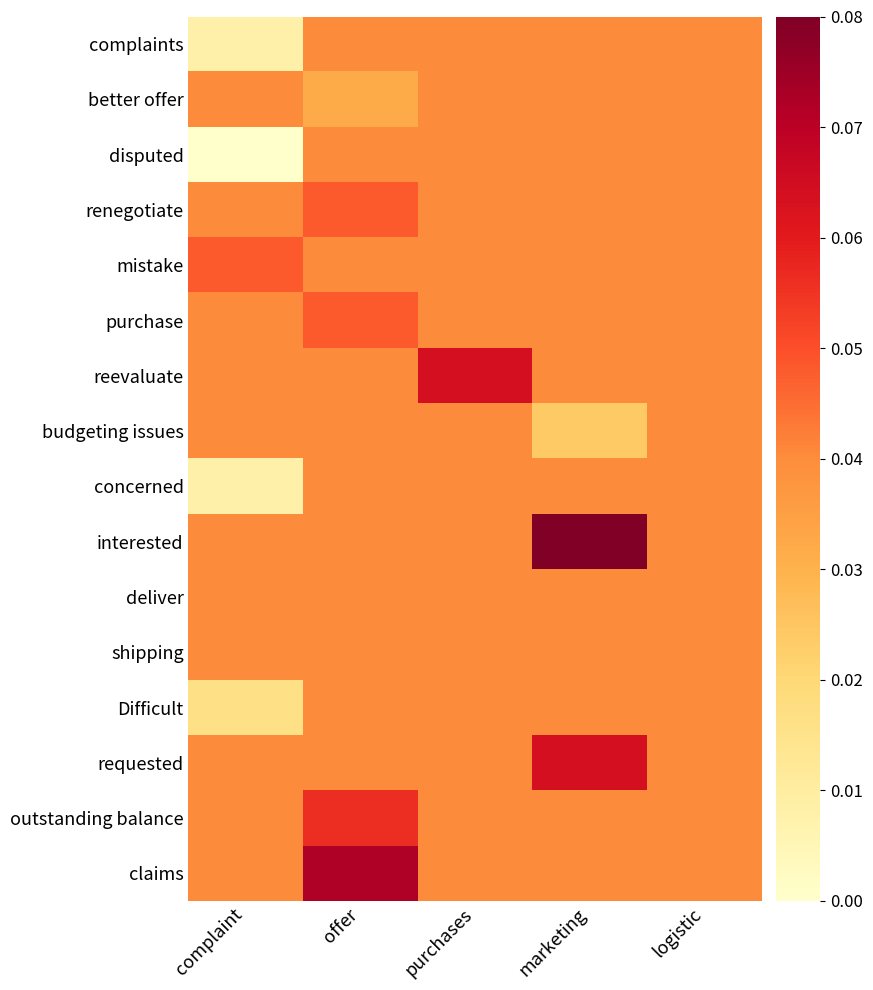

What is the total value across all series at marketing?

0.7